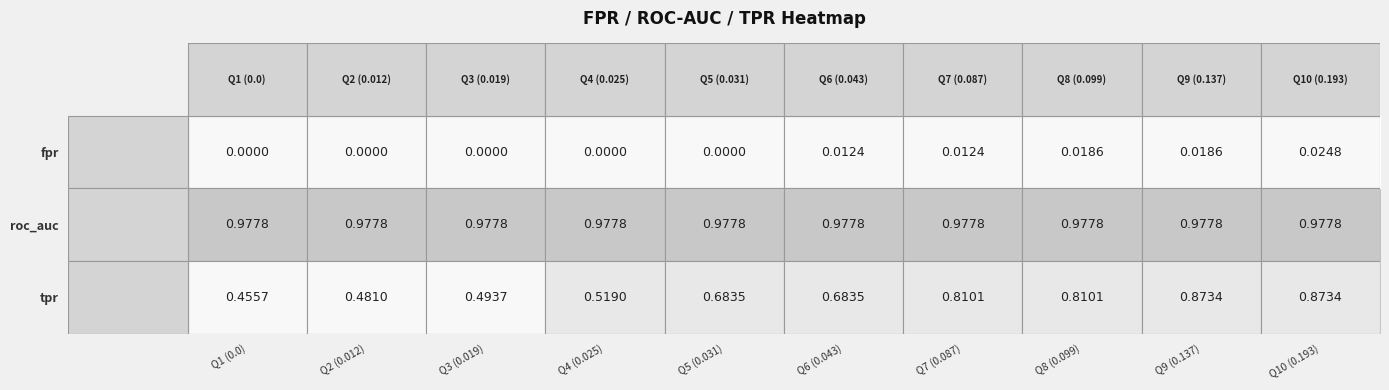

Which series has the largest total across all categories?

roc_auc